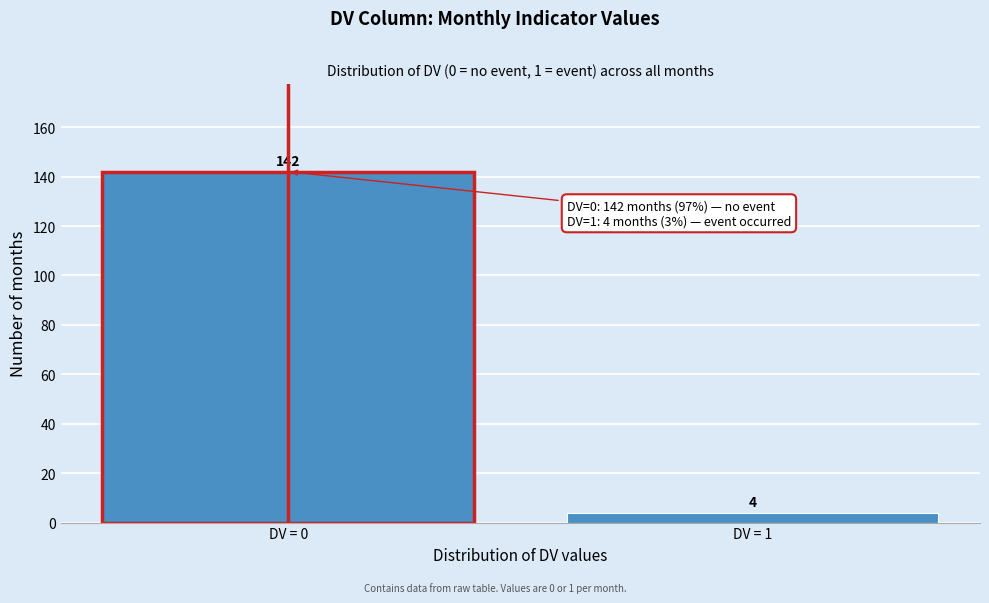

Reading left to right, list all the values displayed in this chart.

DV = 0=142	DV = 1=4